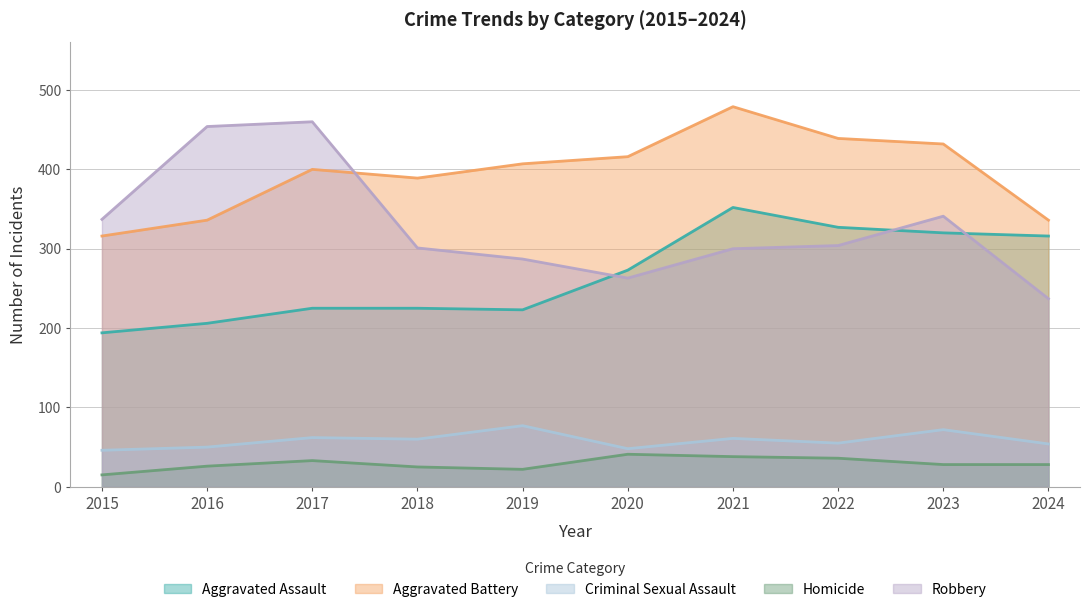

How many lines are shown in the chart?

5